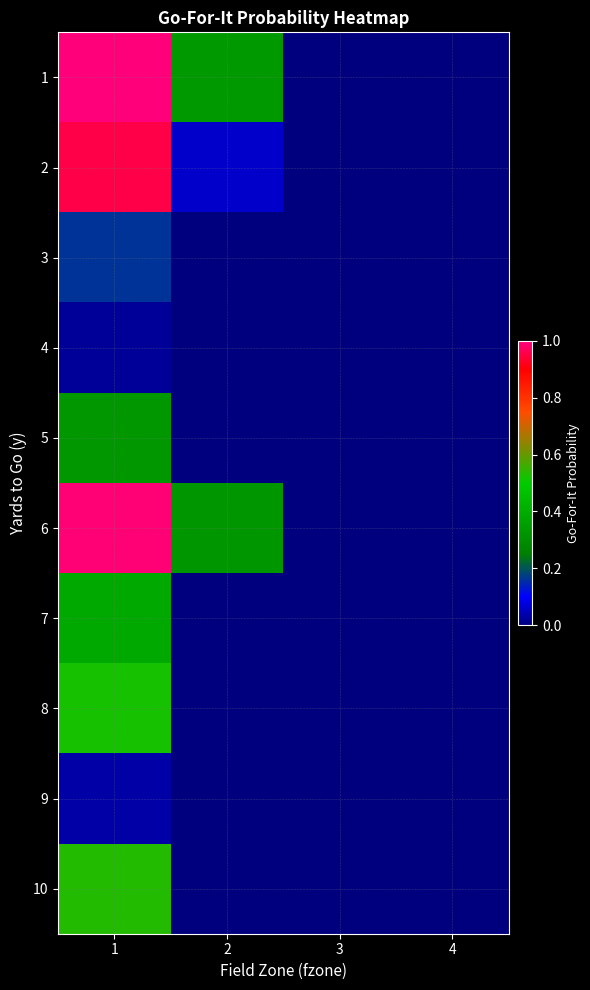

How many data points does each series have?

4